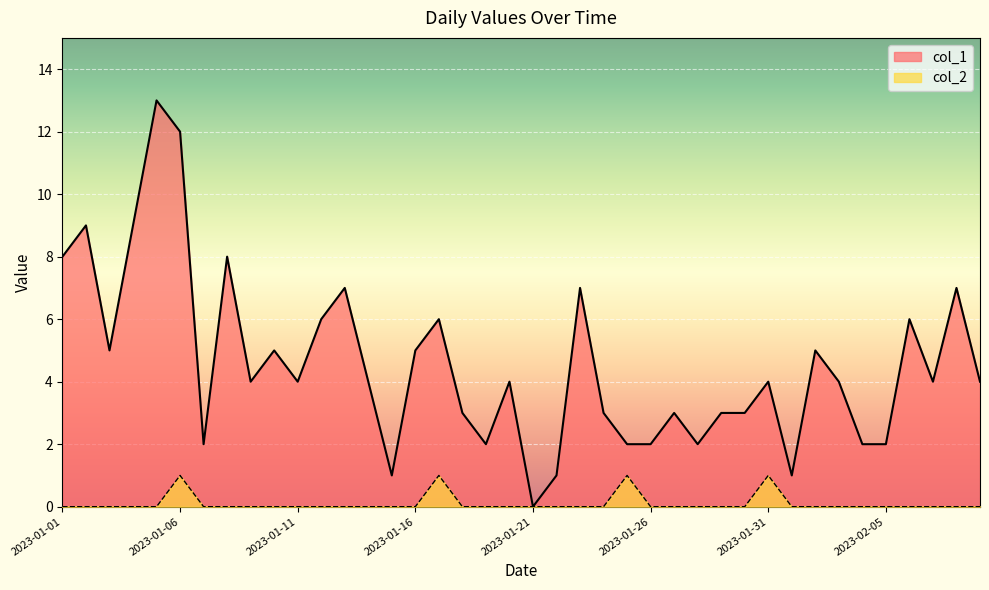

At which category is the sum across all series the highest?

2023-01-05